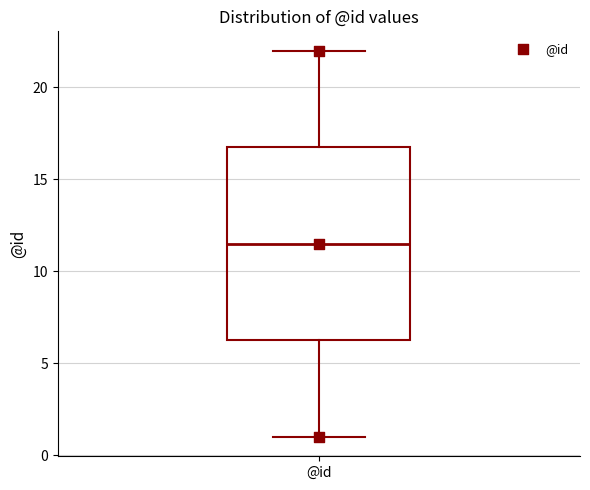

Transcribe this box plot: give where the median line is, the range the box spans, and where the two whiskers end, as read against the y-axis. The values are not printed on the chart, so give them approximately, as read against the axis.

median 11.5, box 6.5 to 17.0, whiskers 1.0 to 22.0